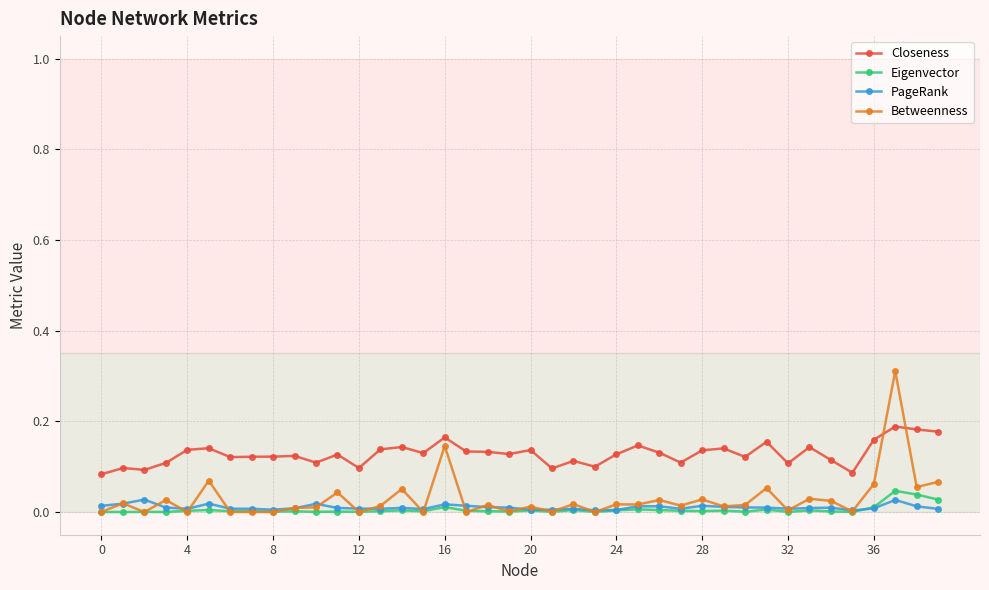

How many lines are shown in the chart?

4